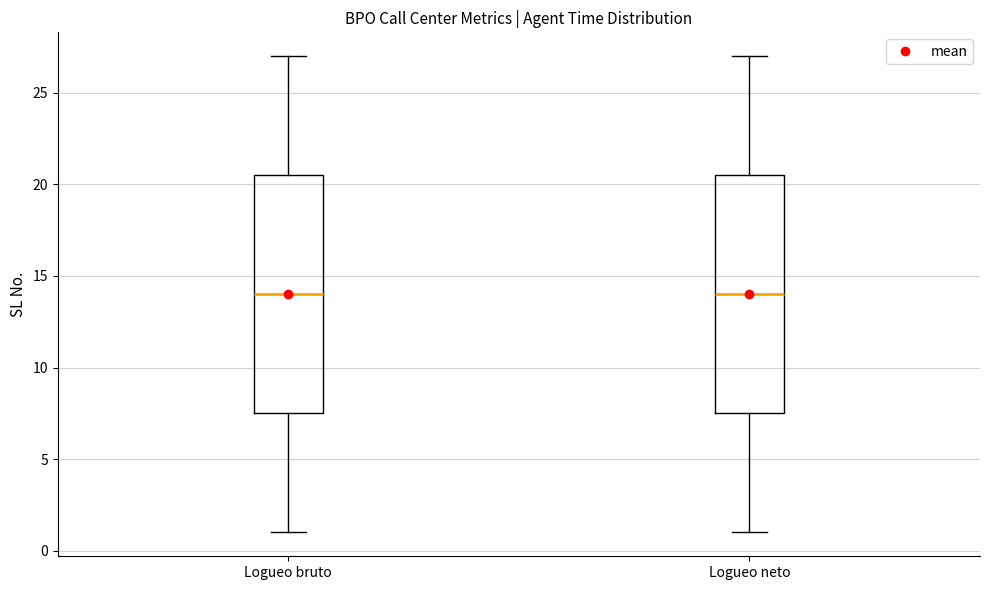

Reading left to right, read every box against the y-axis: the position of its median line, the range the box covers, and the ends of its whiskers. The values are not printed on the chart, so give them approximately, as read against the axis.

Logueo bruto: median 14.0, box 7.5 to 20.5, whiskers 1.0 to 27.0
Logueo neto: median 14.0, box 7.5 to 20.5, whiskers 1.0 to 27.0